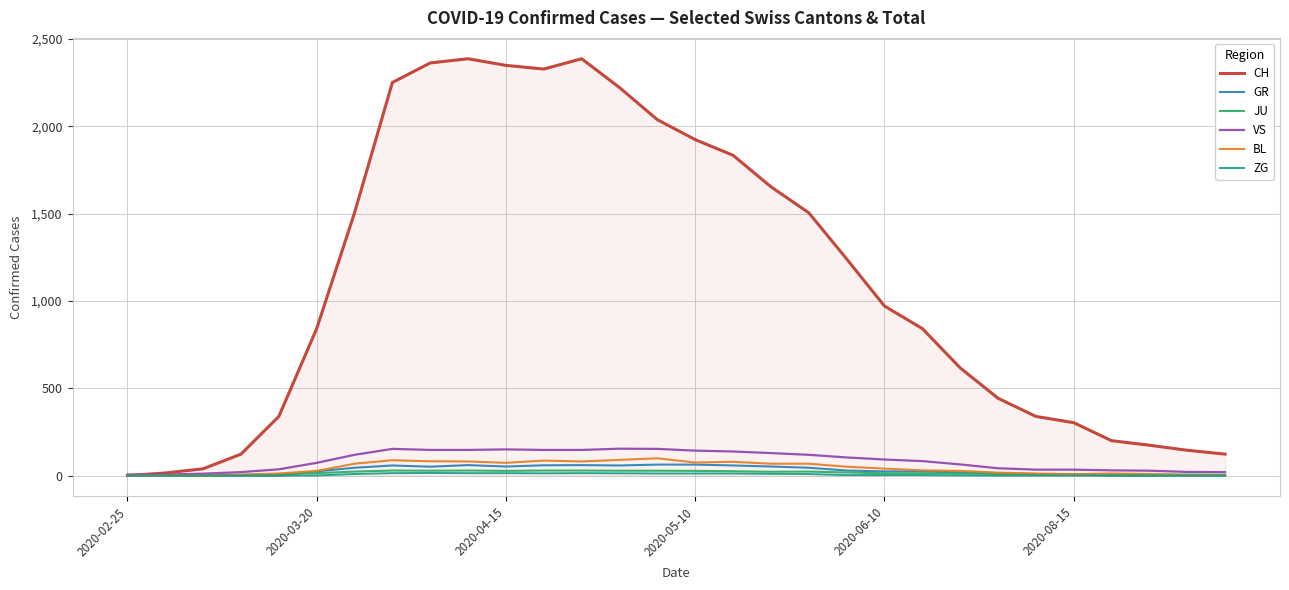

Which series has the largest total across all categories?

CH